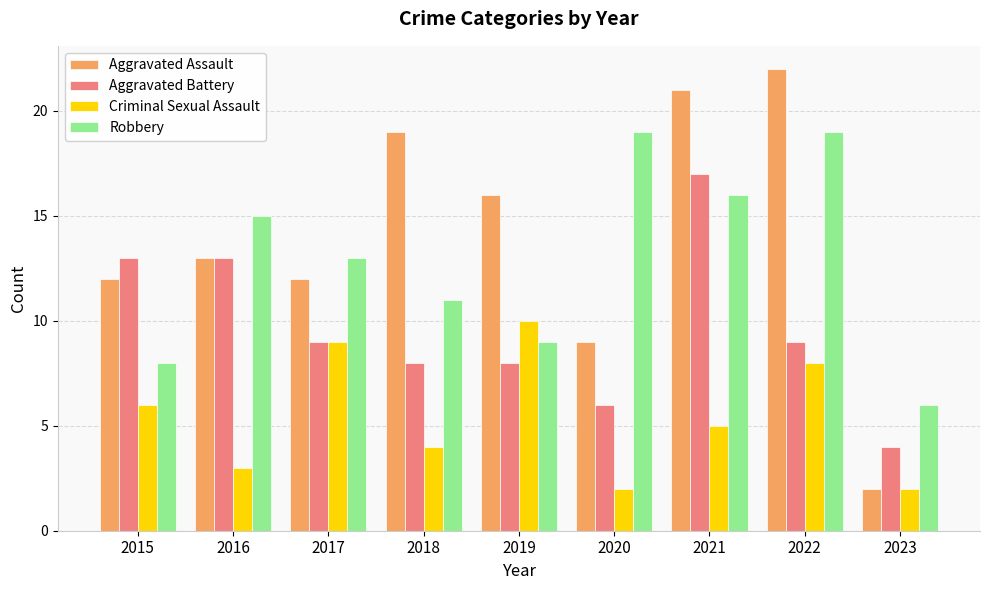

What are all the series names shown in the legend?

Aggravated Assault, Aggravated Battery, Criminal Sexual Assault, Robbery